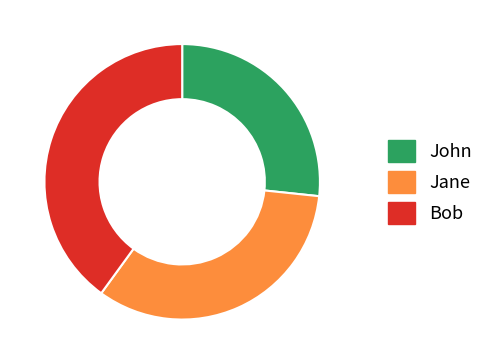

Approximately how many times larger is the value at Bob compared to Jane?

1.2